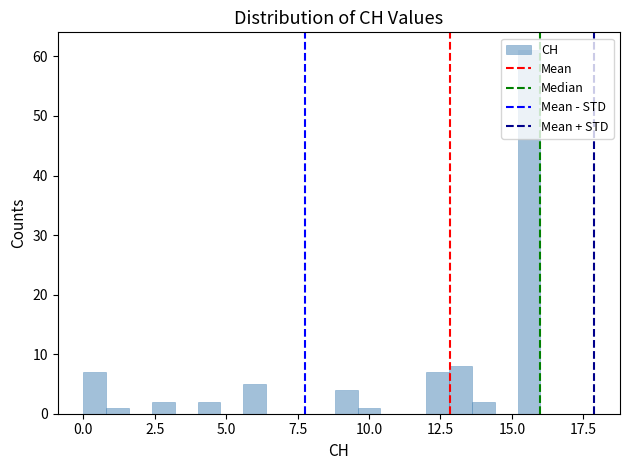

Around what value on the x-axis is the tallest bar? Give the approximate position of its centre, as read against the axis.

15.5